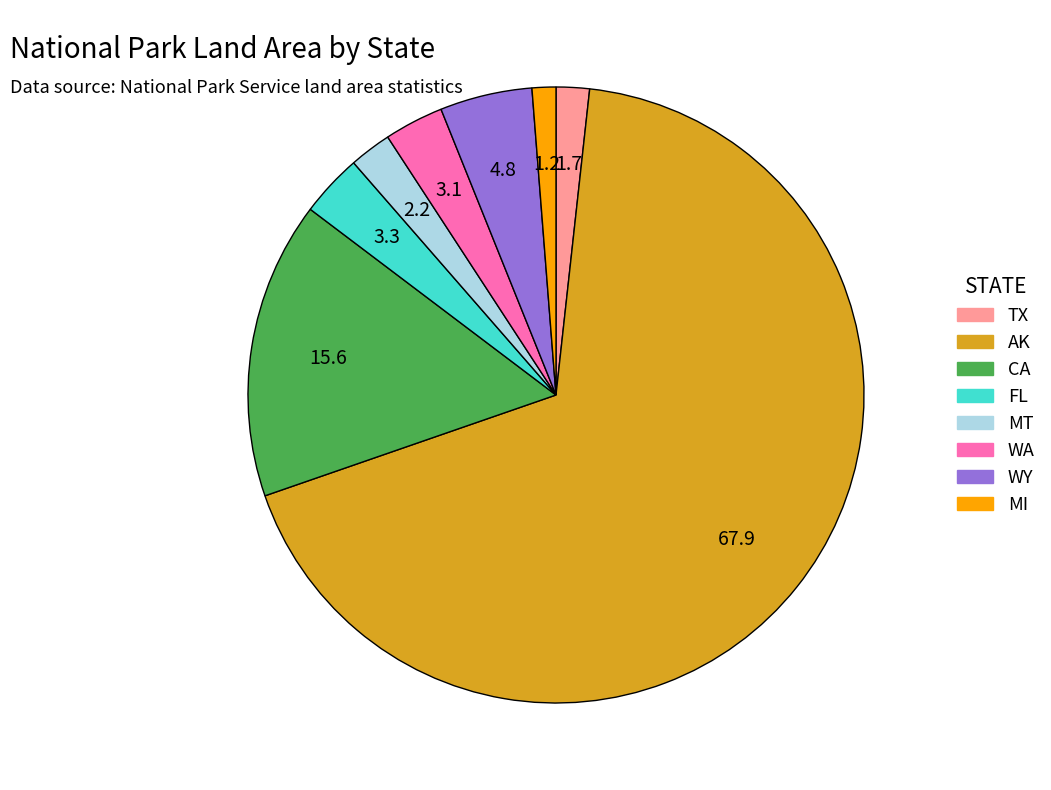

Which has a higher value, TX or WA?

WA